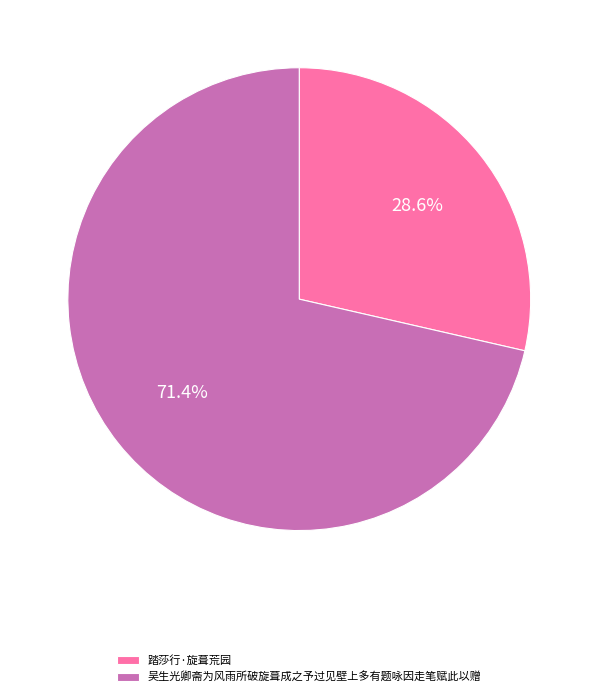

Is there a majority slice in this chart?

Yes